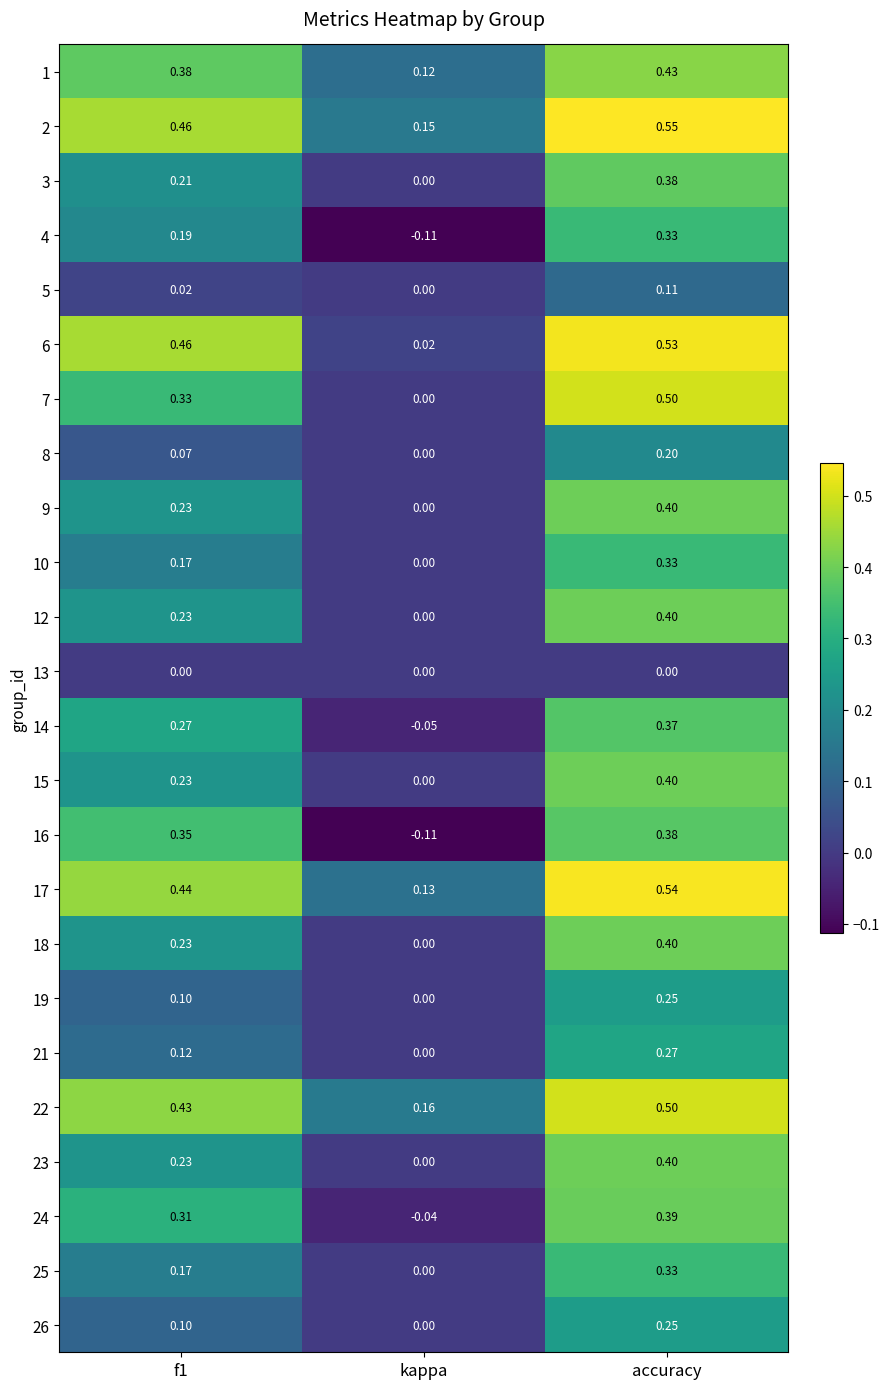

Count the number of data series in this chart.

24